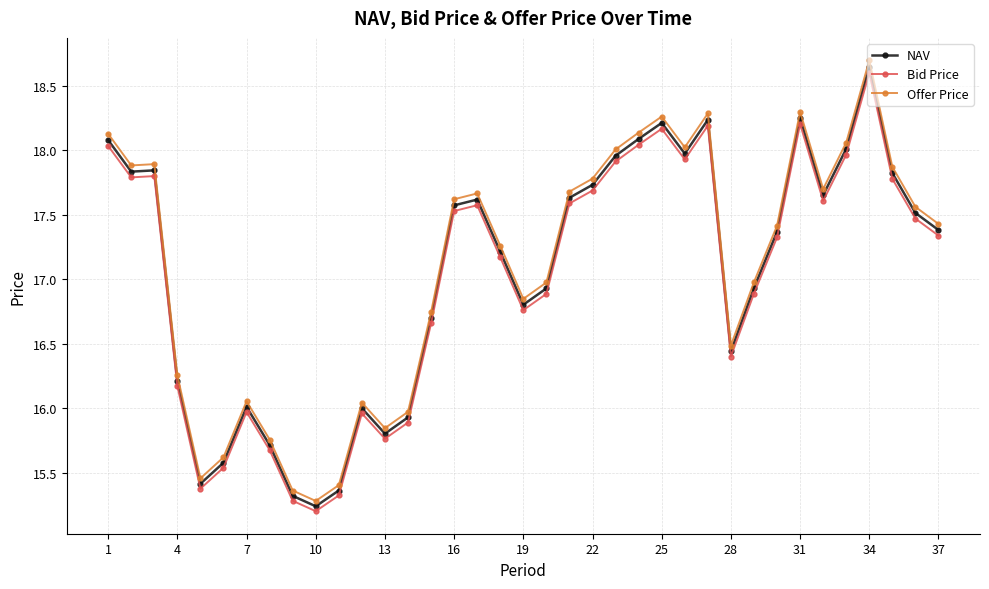

In Bid Price, how many points are higher than both neighbors (excluding endpoints)?

8